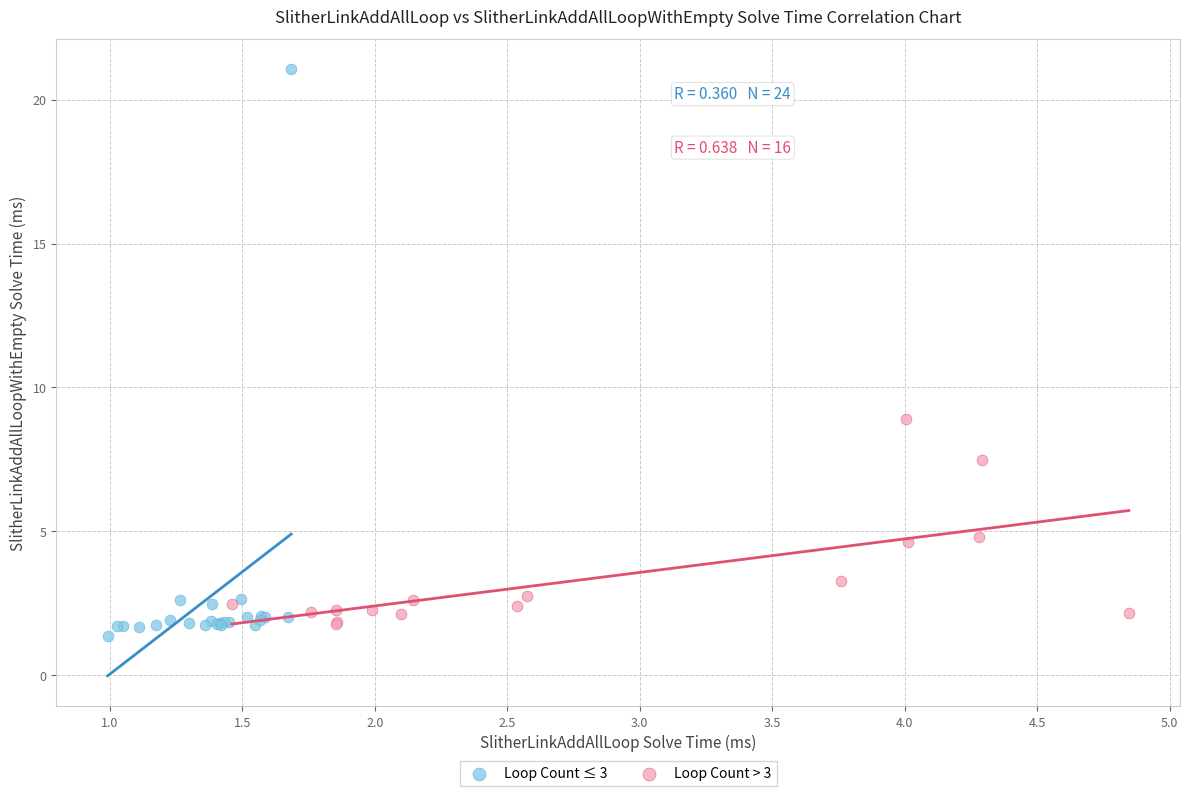

Which series contains the highest Y value?

Loop Count ≤ 3